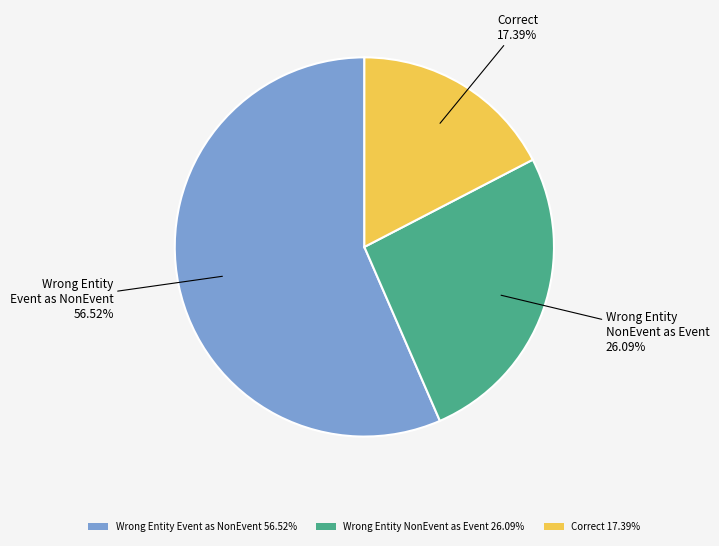

Combined, do Wrong Entity Event as NonEvent 56.52% and Wrong Entity NonEvent as Event 26.09% account for over 50%?

Yes